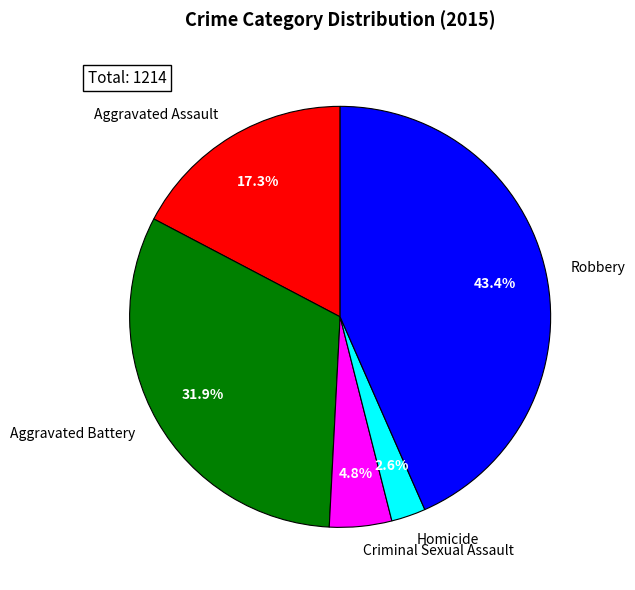

To the nearest percent, what is the combined percentage of Aggravated Assault and Homicide?

20%